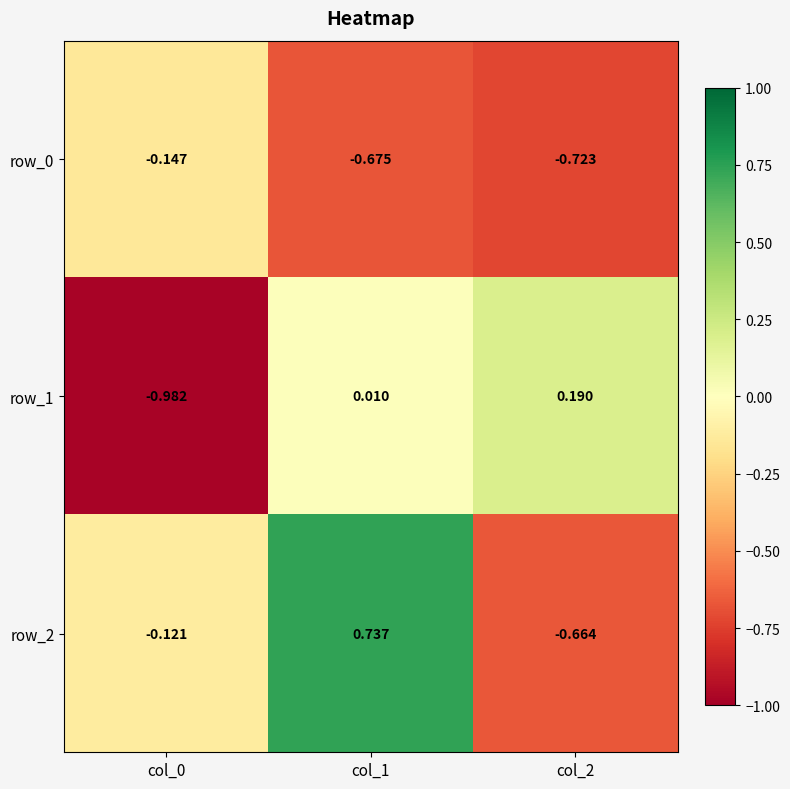

Which series changed the most between col_0 and col_1?

row_1